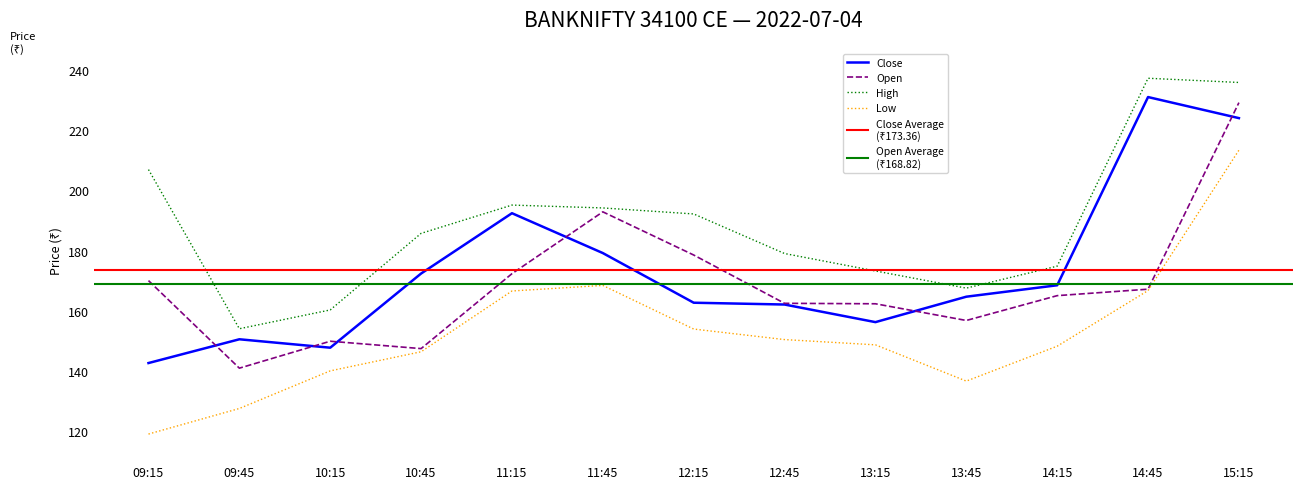

In close, how many points are higher than both neighbors (excluding endpoints)?

3